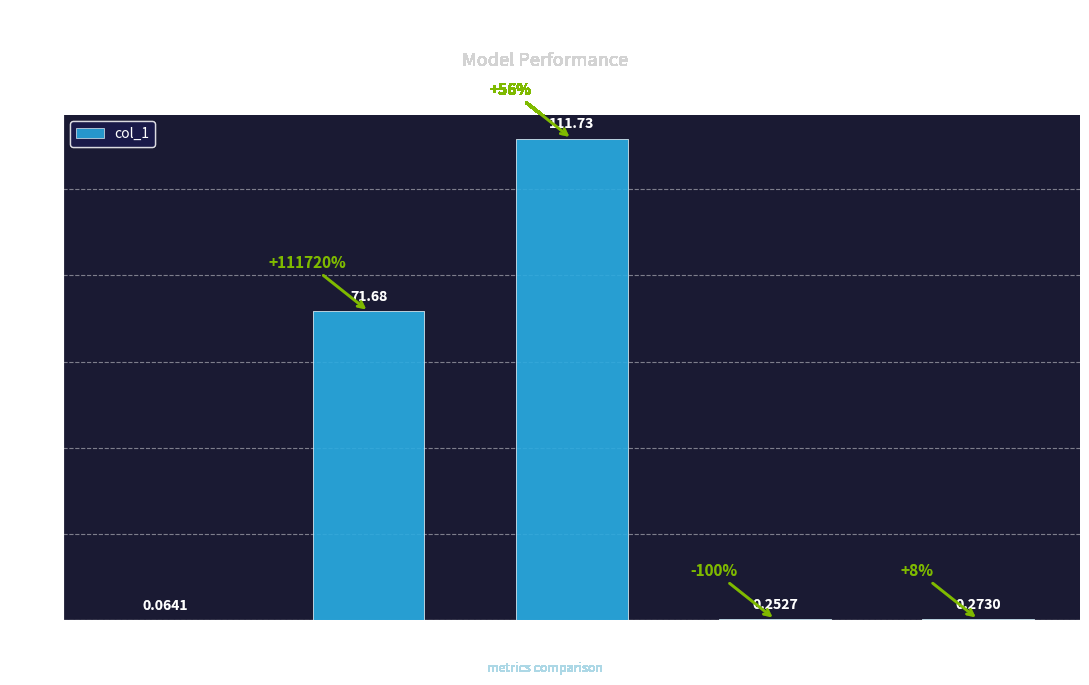

What is the greatest value displayed?

111.7